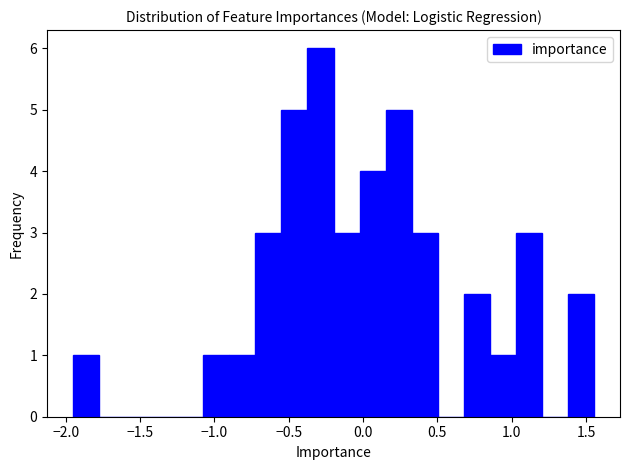

Read against the x-axis, roughly where is the centre of the tallest bar?

-0.30